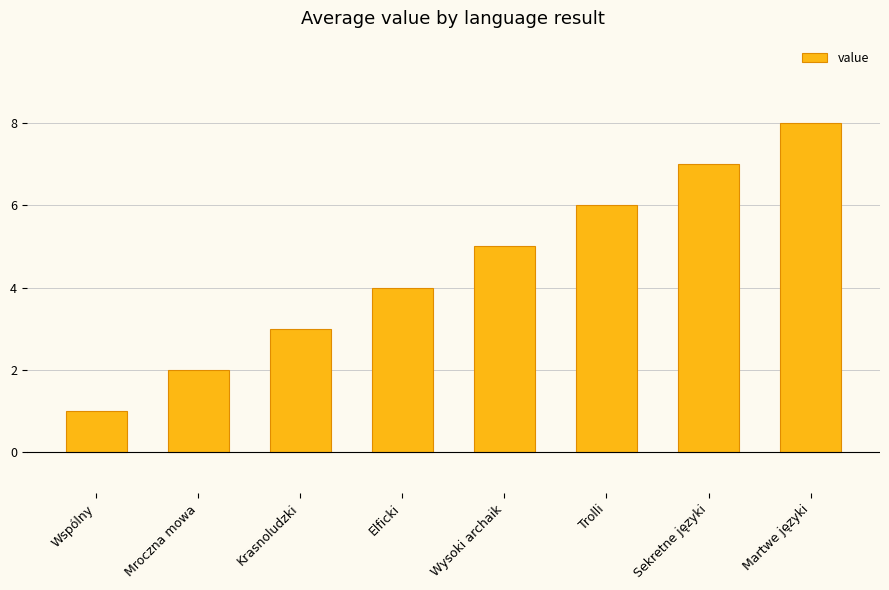

Reading left to right, extract all data points from this chart.

1	2	3	4	5	6	7	8